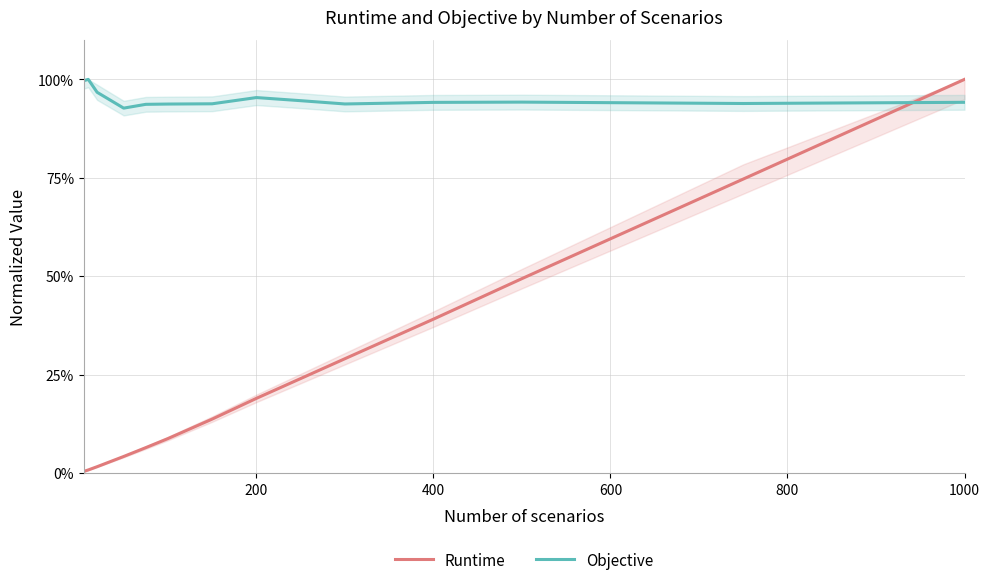

What is the highest value of the Objective series?

100.0